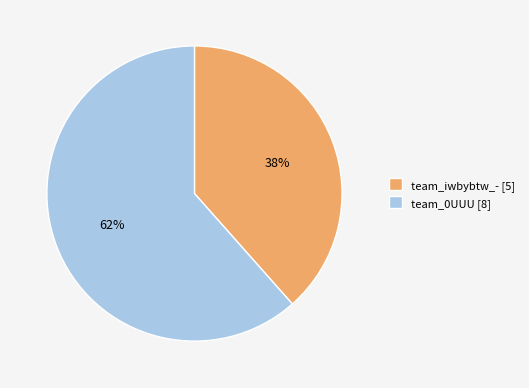

Rank the categories by value from lowest to highest.

team_iwbybtw_-, team_0UUU